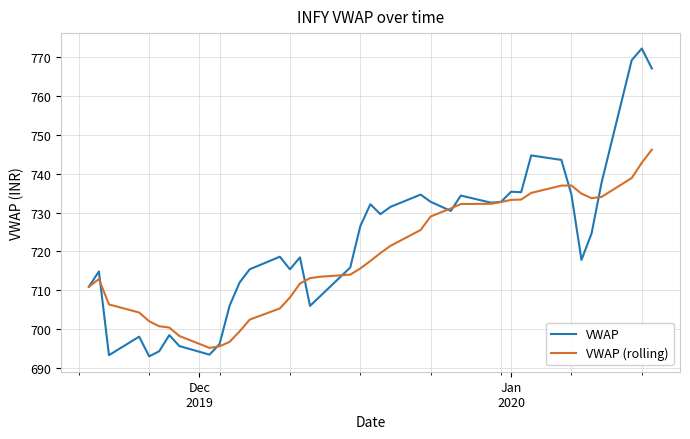

What is the minimum value shown in the chart?

693.1